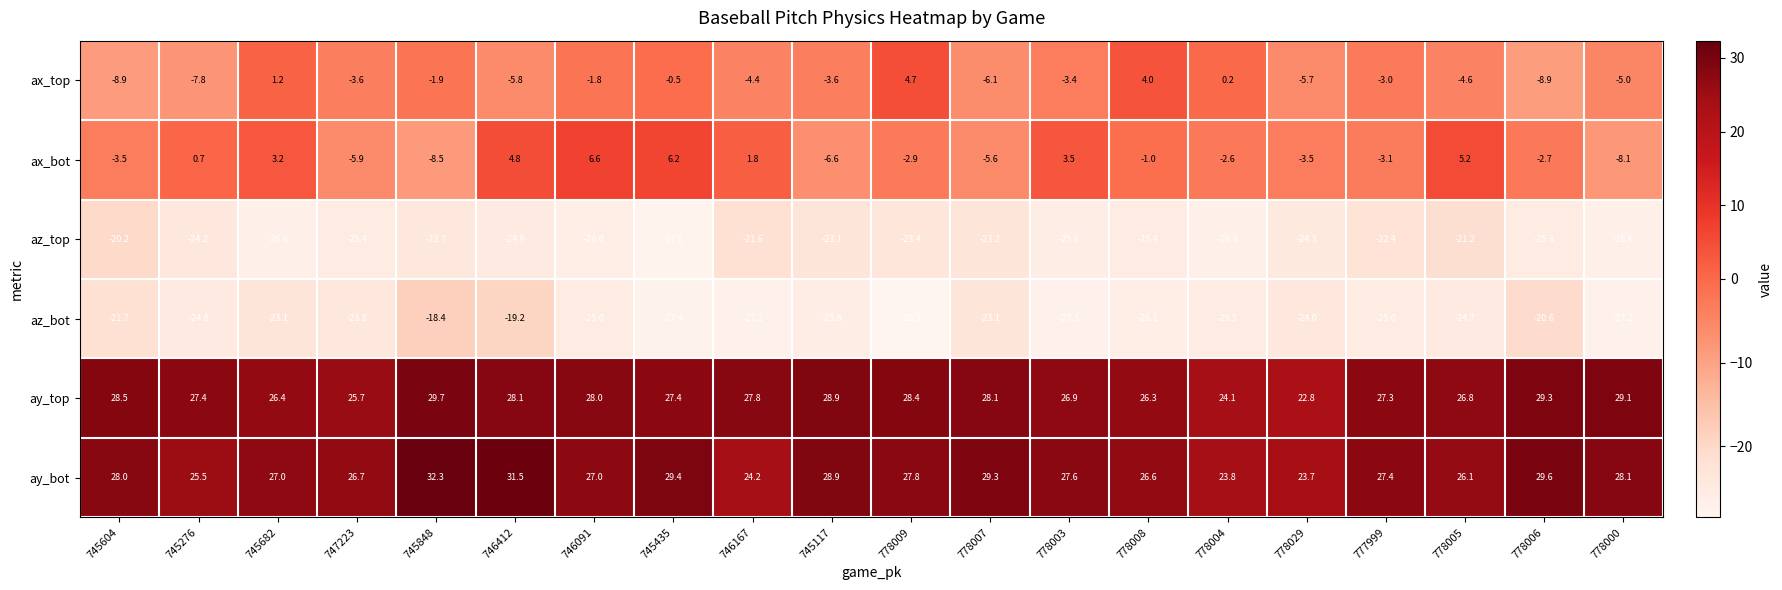

At which category does the chart reach its minimum across all series?

778009